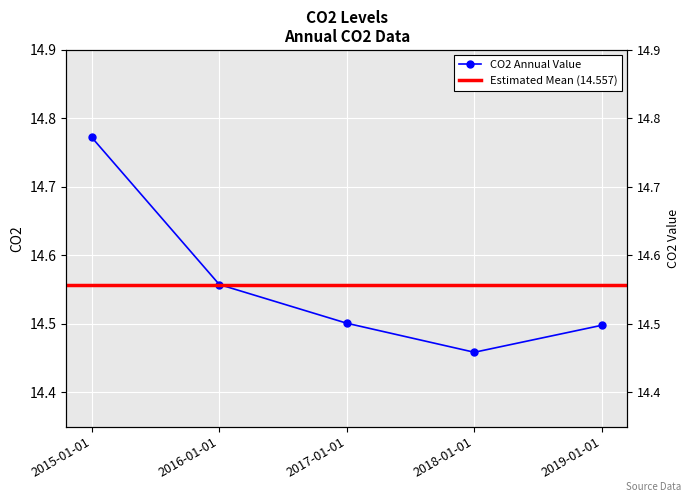

Reading left to right, extract all data points from this chart.

14.8	14.6	14.5	14.5	14.5